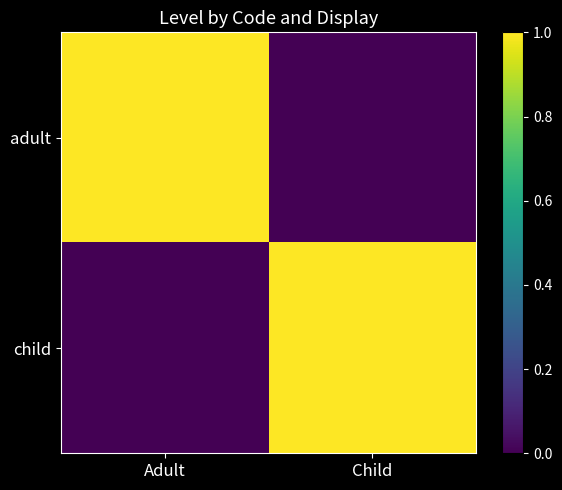

Reading left to right, what are all the values shown in this chart?

adult: Adult=1	Child=0
child: Adult=0	Child=1